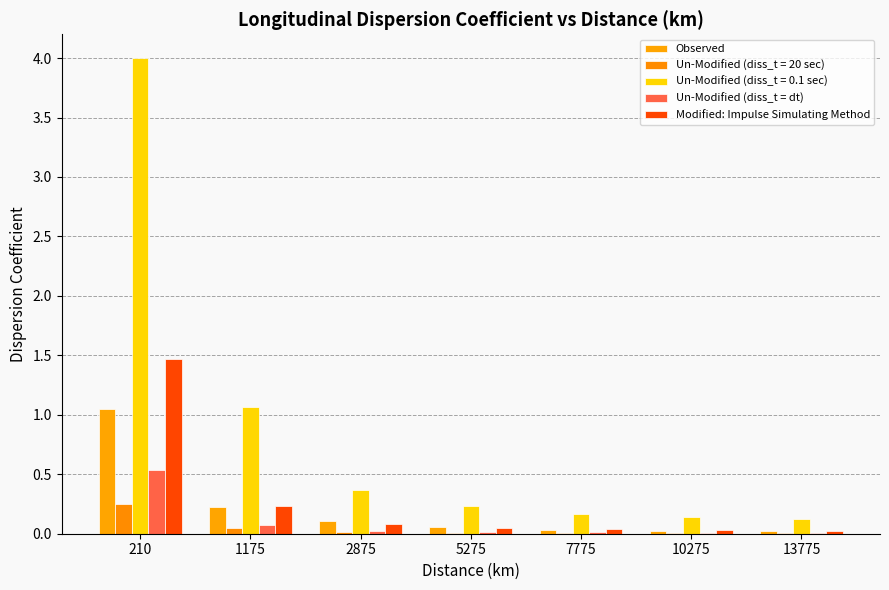

At which category is the sum across all series the highest?

210